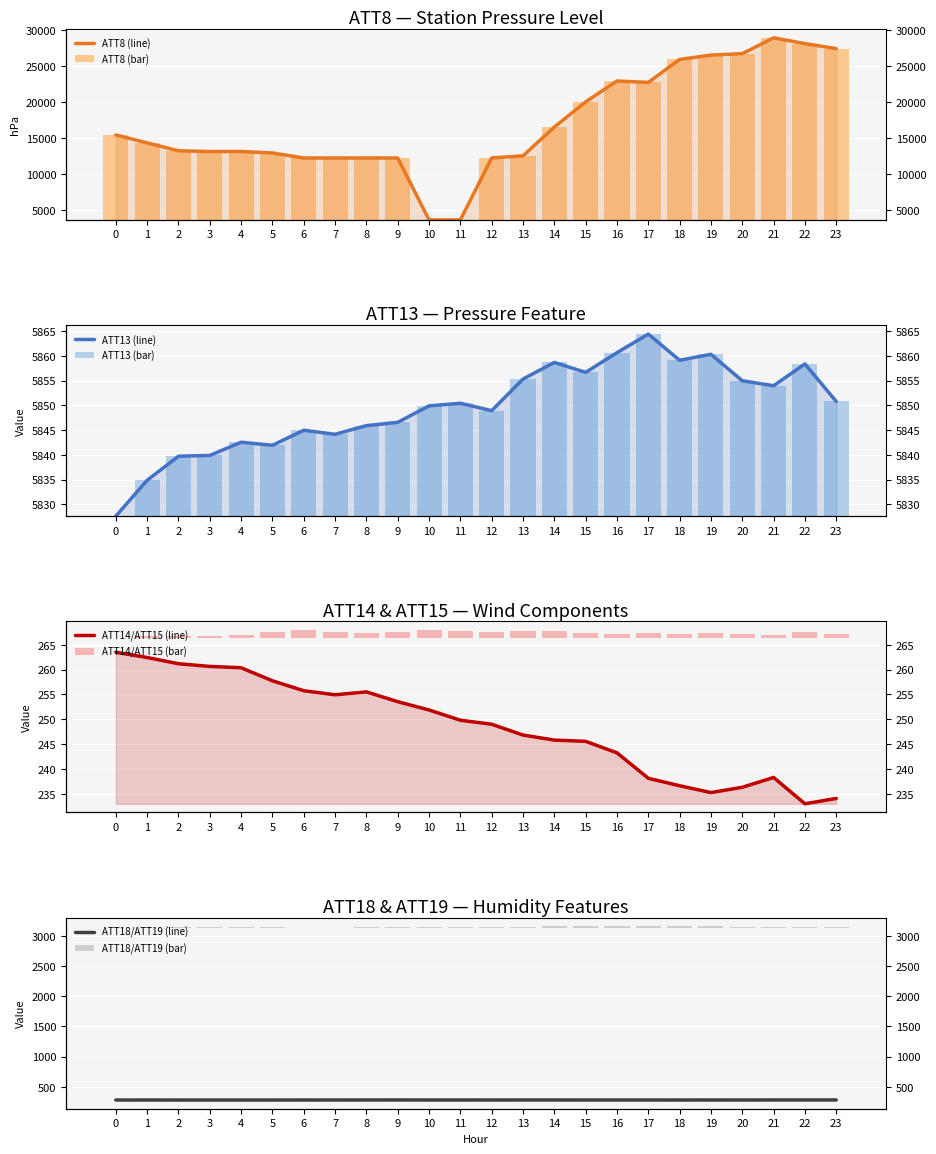

The ATT15 series shows 172.4 at 7. True or false?

False